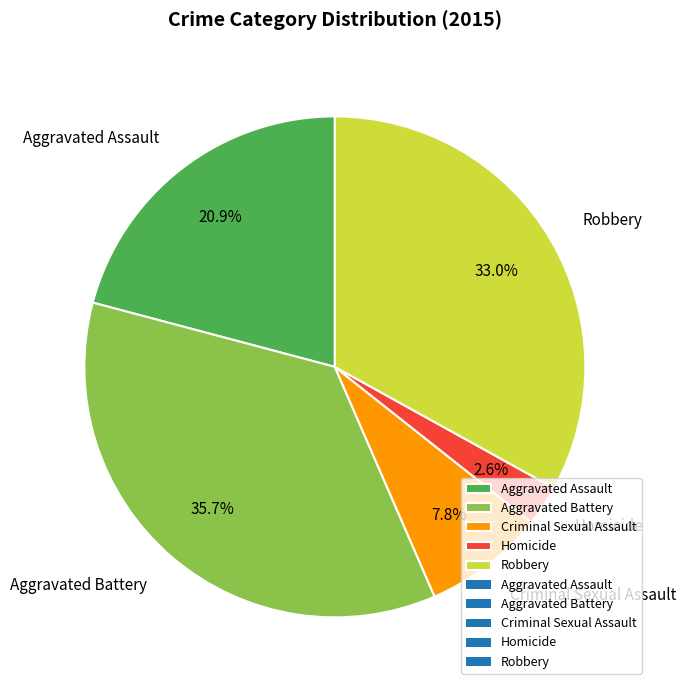

Count the number of slices in the pie.

5